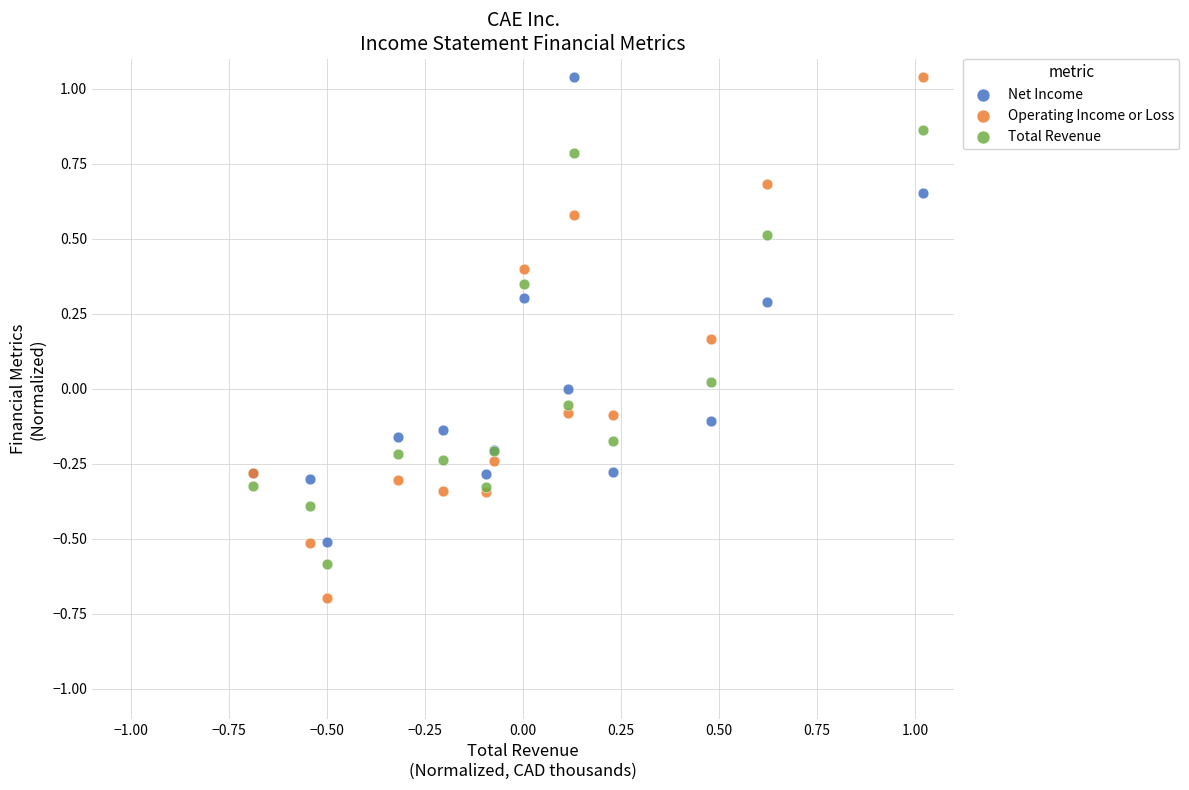

Which series contains the lowest Y value?

Operating Income or Loss